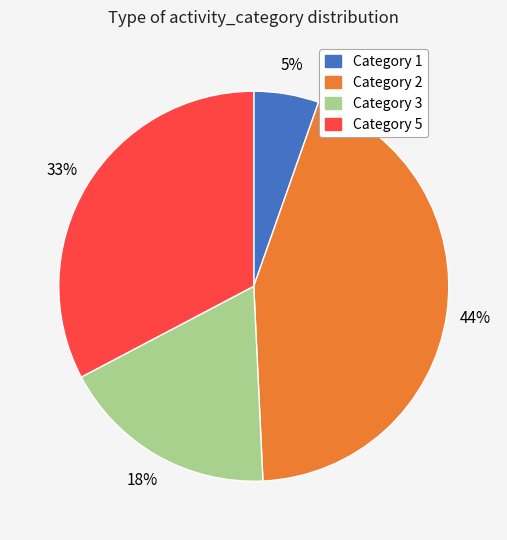

To the nearest percent, what is the average slice percentage?

25%